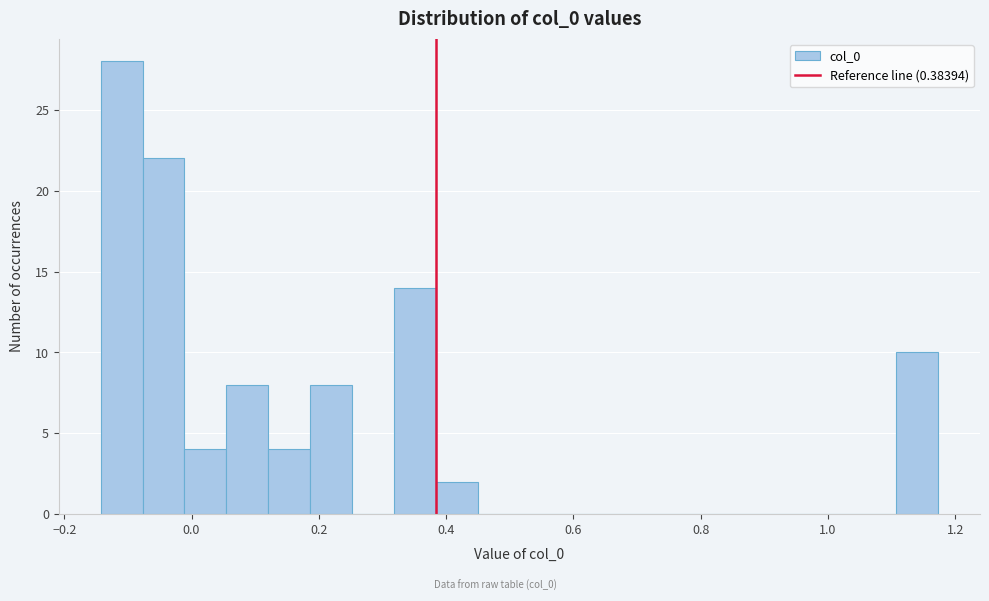

Around what value on the x-axis is the tallest bar? Give the approximate position of its centre, as read against the axis.

-0.10